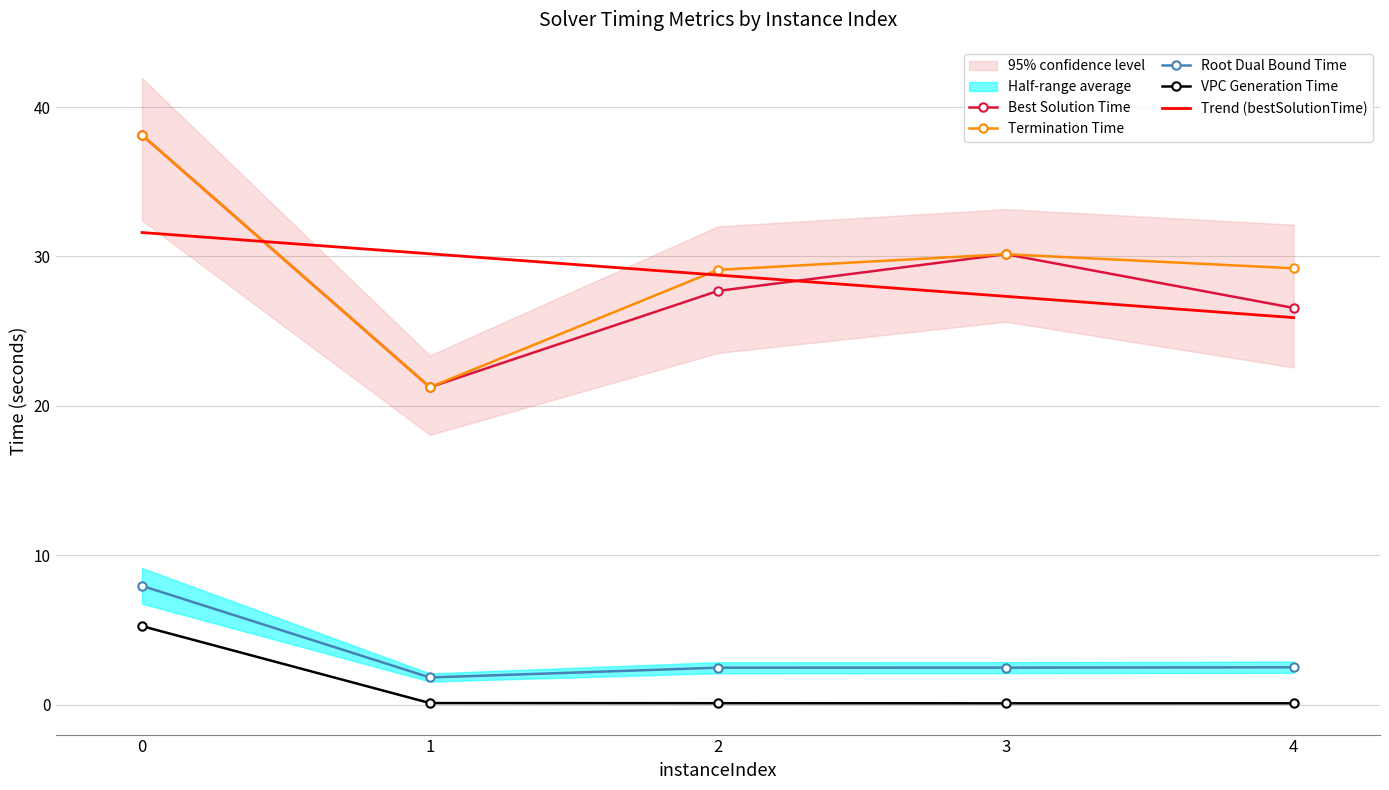

What is the difference between the Best Solution Time values at 4 and 1?

5.3